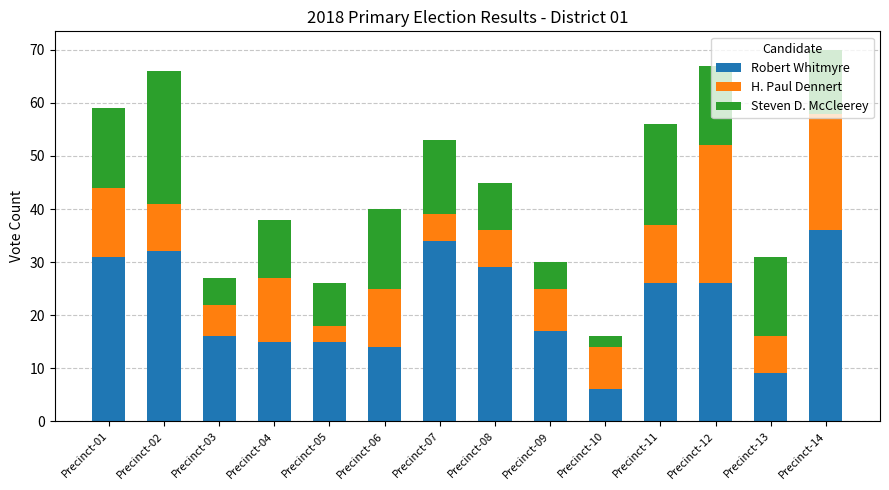

The value of Robert Whitmyre at Precinct-03 is 16. True or false?

True